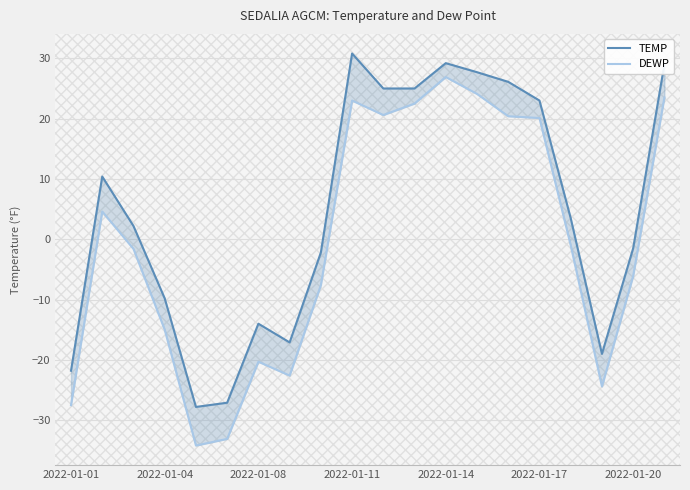

True or false: DEWP and TEMP intersect in this chart.

False